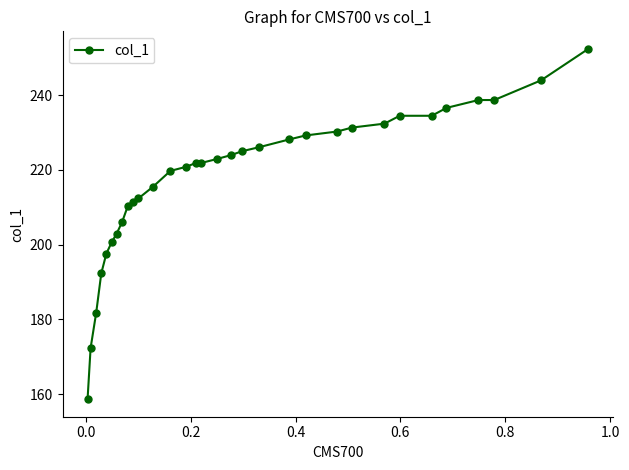

What is the sum of all values?

6975.4